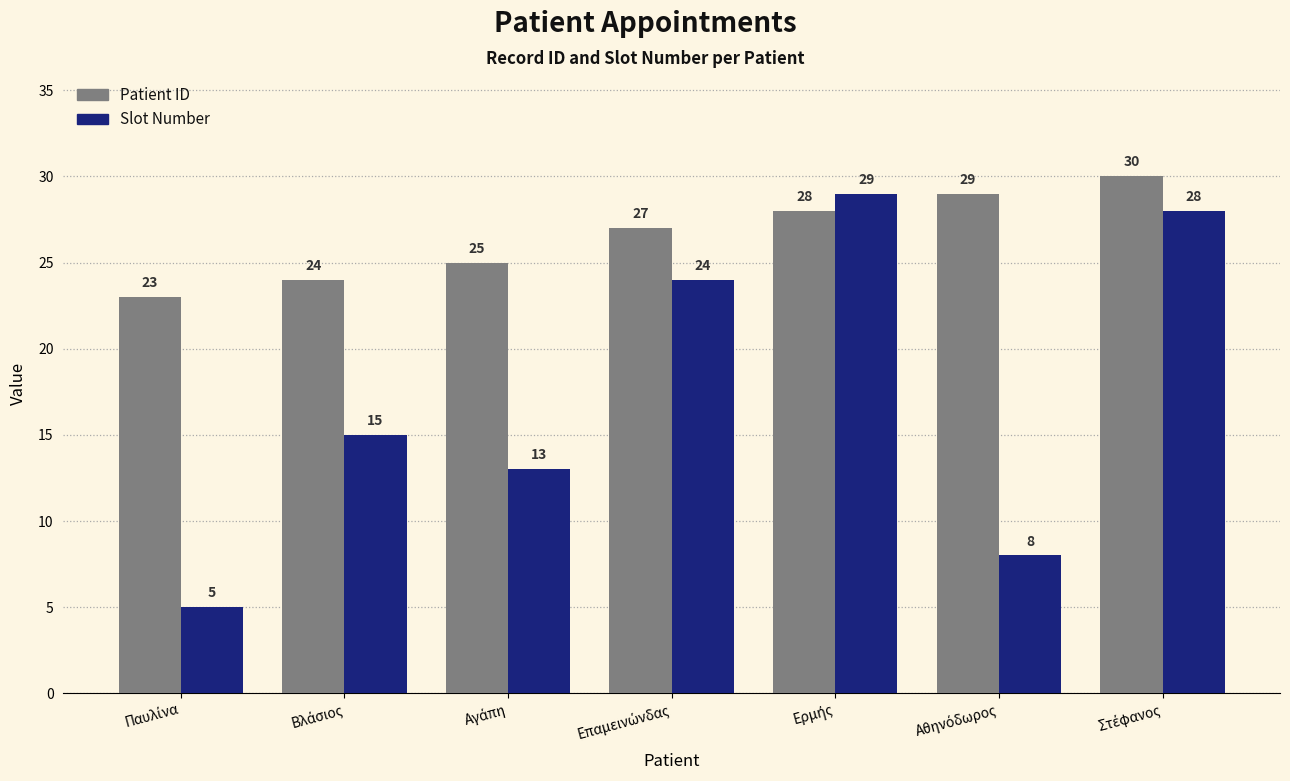

Reading left to right, transcribe all the data shown in this chart.

Patient ID: 23	24	25	27	28	29	30
Slot Number: 5	15	13	24	29	8	28